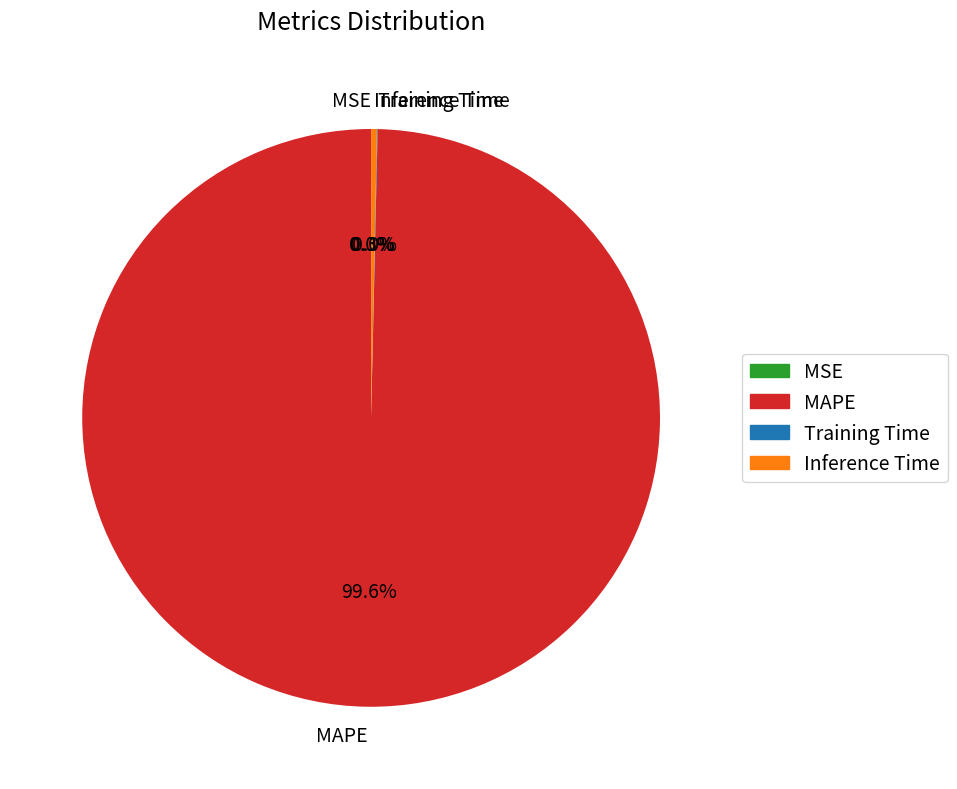

To the nearest percent, what percentage of the pie is MAPE?

100%